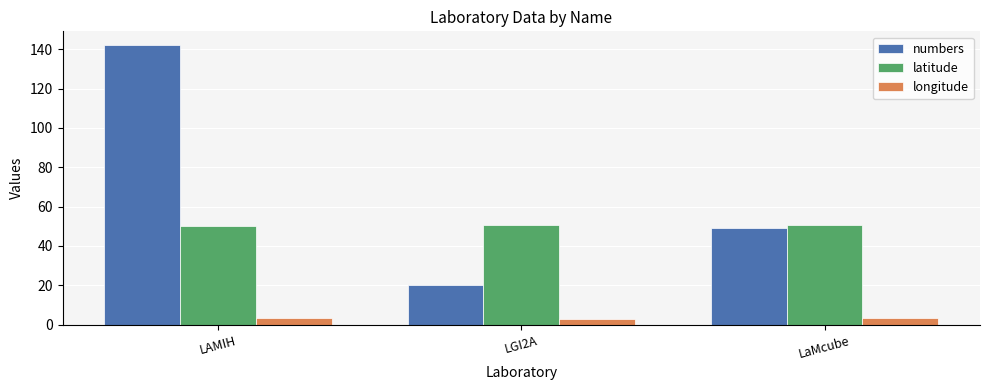

Read the numbers value at LaMcube.

49.0